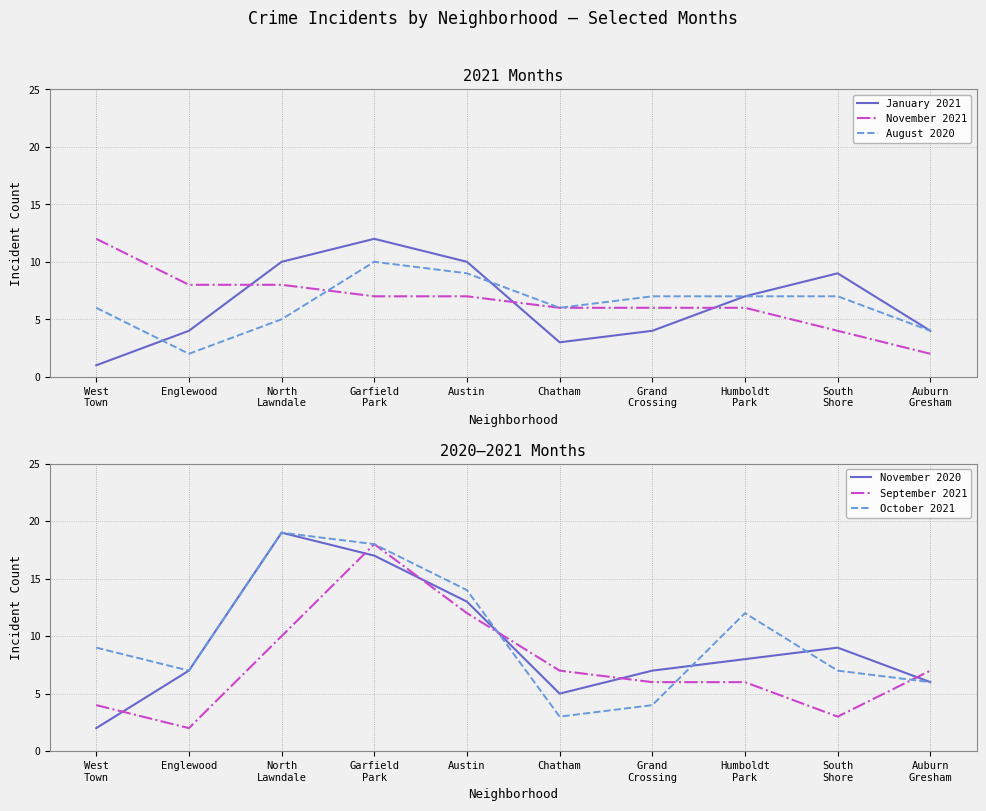

Reading right to left, what are all the values shown in this chart?

January 2021: 4	9	7	4	3	10	12	10	4	1
November 2021: 2	4	6	6	6	7	7	8	8	12
August 2020: 4	7	7	7	6	9	10	5	2	6
November 2020: 6	9	8	7	5	13	17	19	7	2
September 2021: 7	3	6	6	7	12	18	10	2	4
October 2021: 6	7	12	4	3	14	18	19	7	9